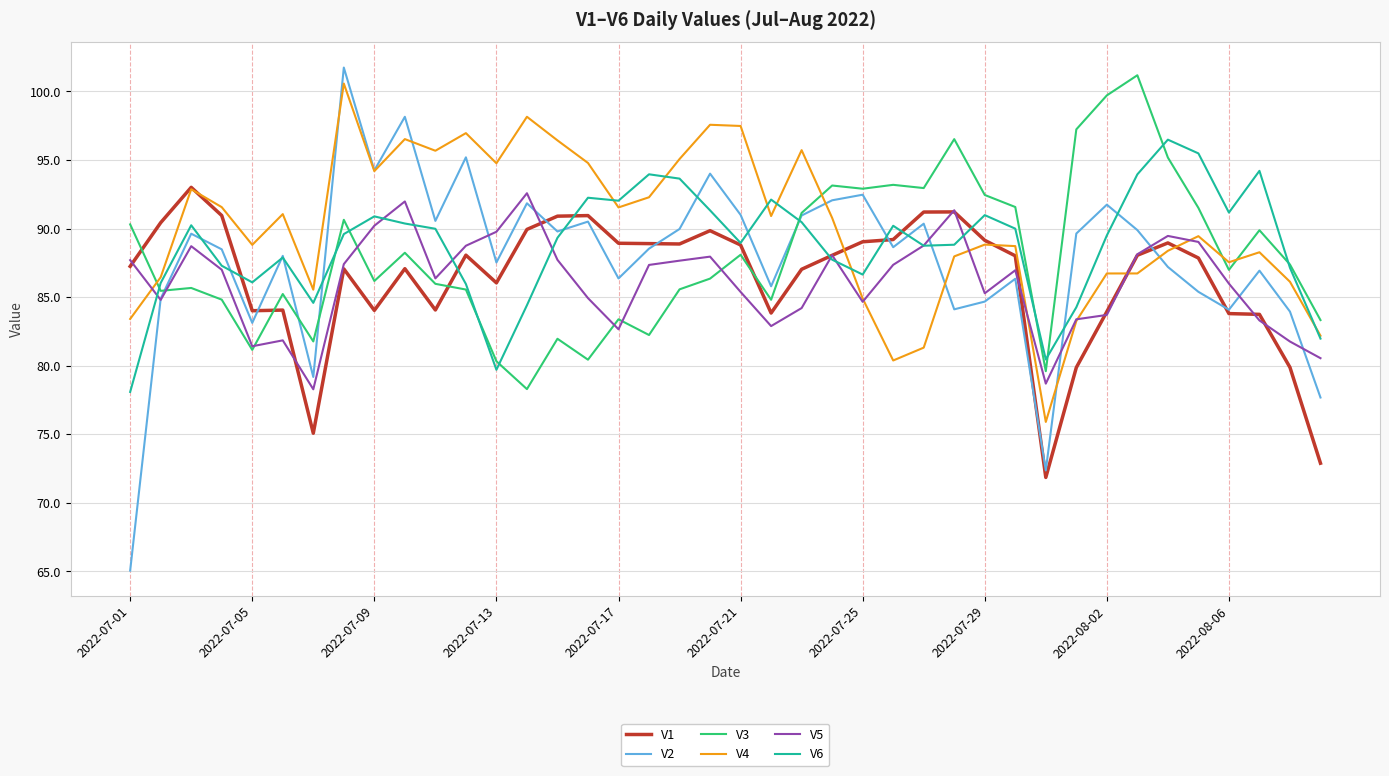

True or false: V4 and V3 cross at least once.

True